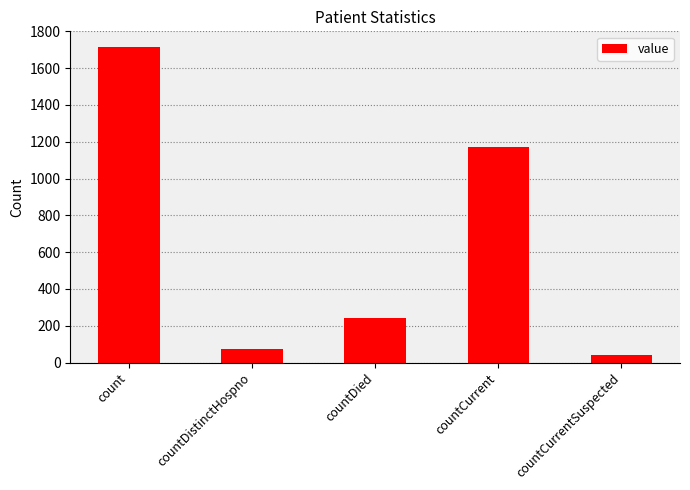

Is it true that the value at countCurrent is 1173?

True